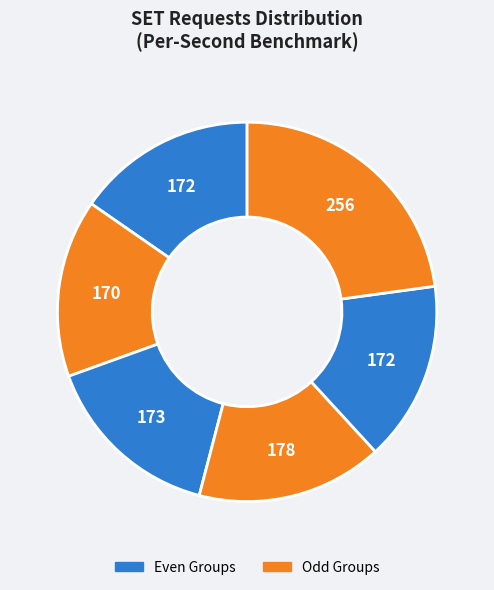

How many segments does this pie chart have?

6